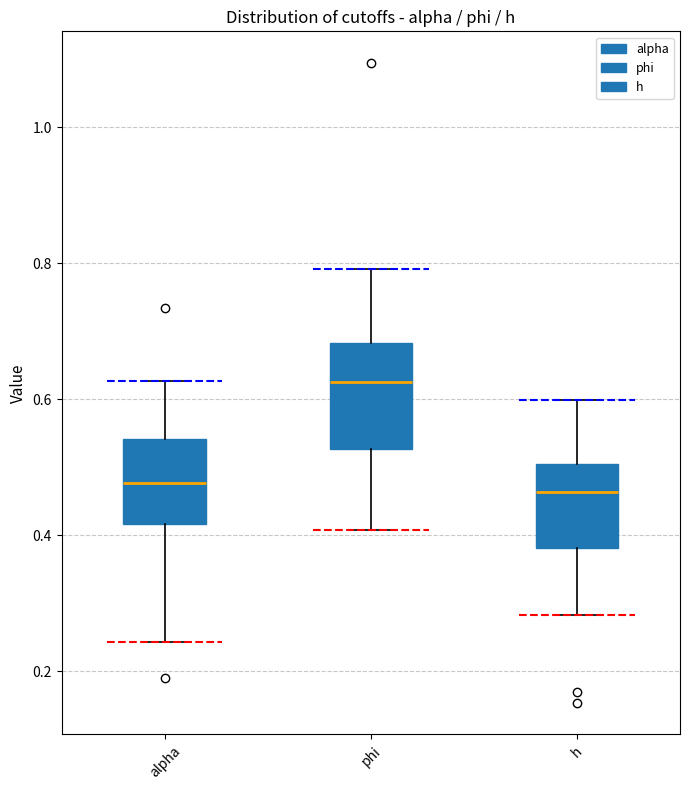

Comparing the boxes themselves (not the whiskers), which one is the tallest?

phi